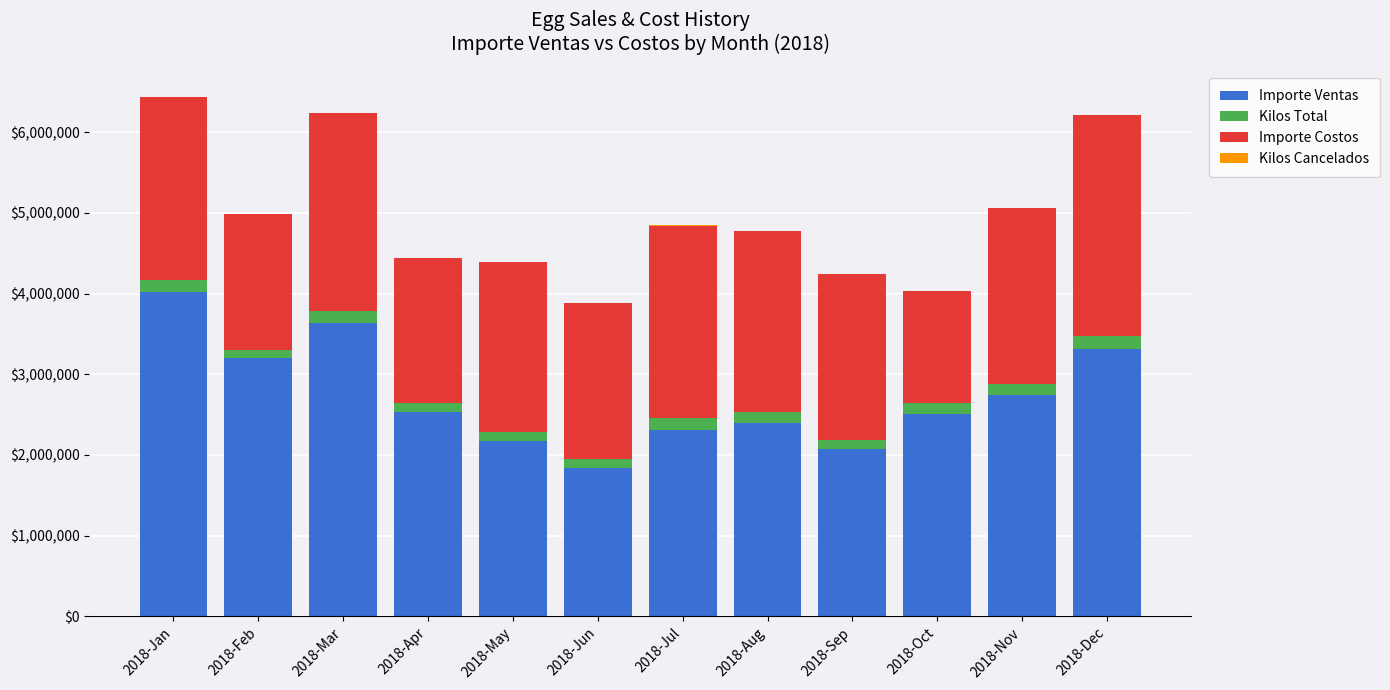

The value of Importe Ventas at 2018-Oct is 3800091.4. True or false?

False